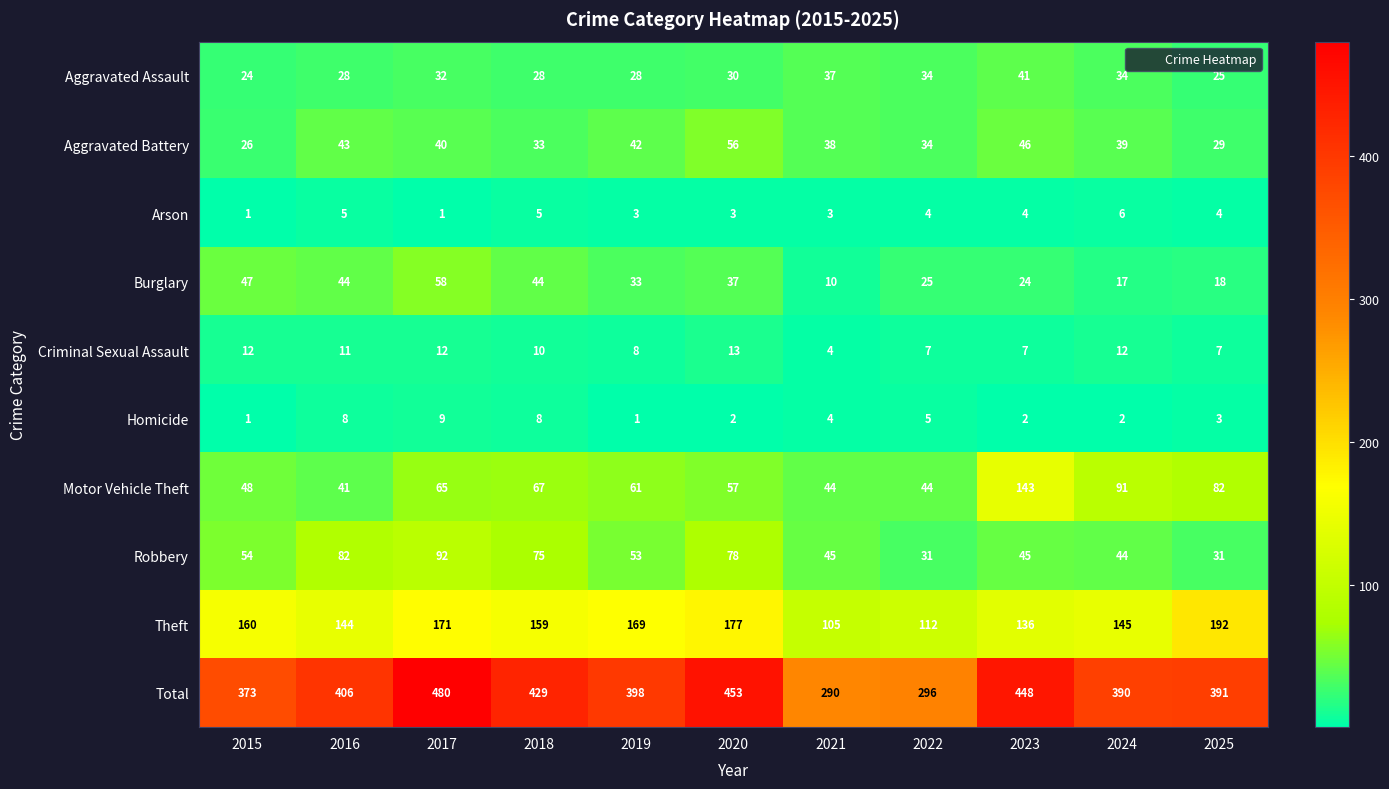

True or false: Aggravated Assault has a value of 33 at 2025.

False